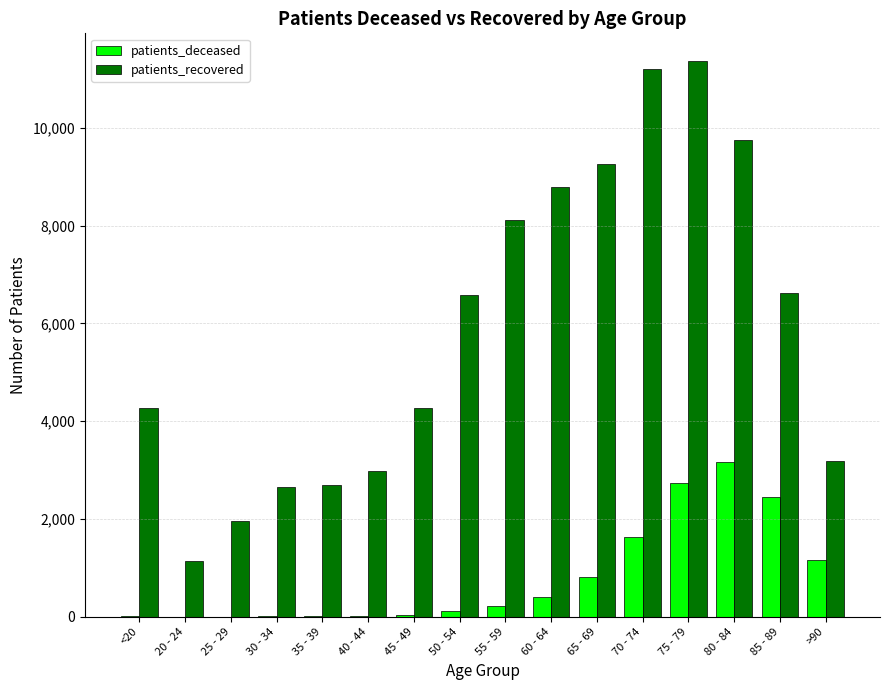

The value of patients_recovered at 50 - 54 is 9317. True or false?

False